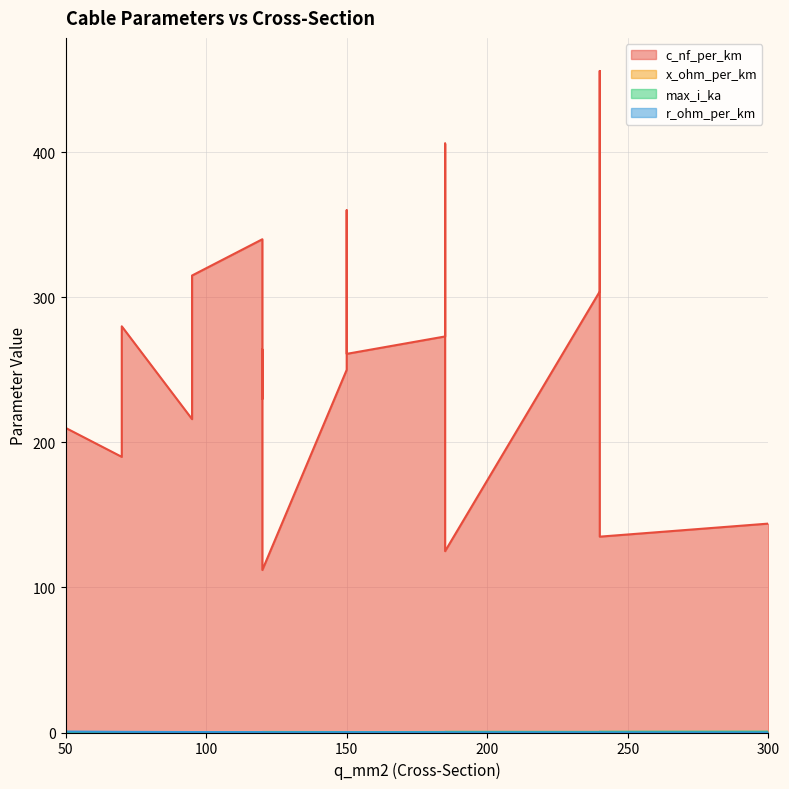

What is the spread (max minus min) of values at 300?

143.9